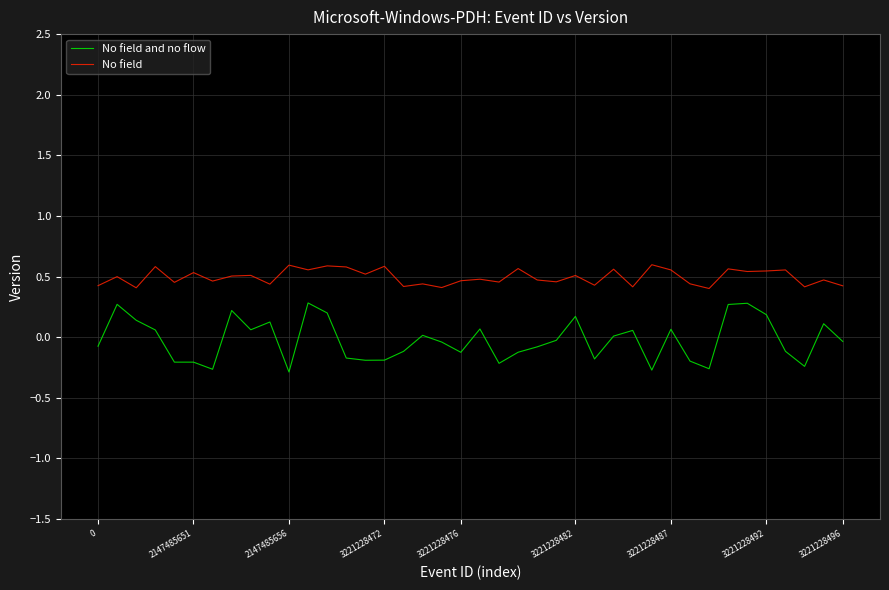

Which series has the largest range (max minus min)?

No field and no flow